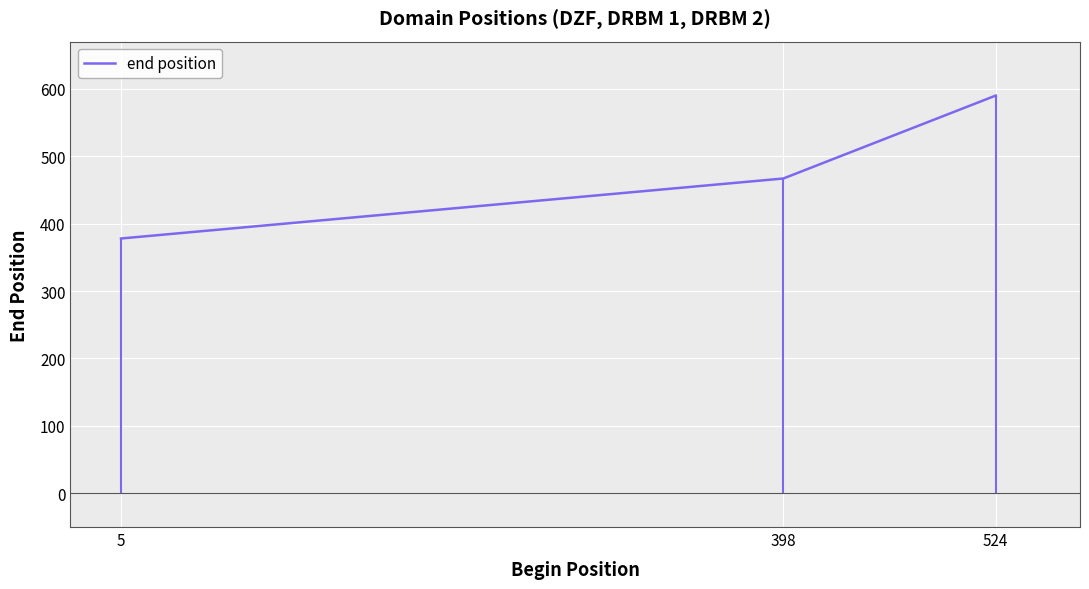

Is this an area chart (filled region under the line)?

No